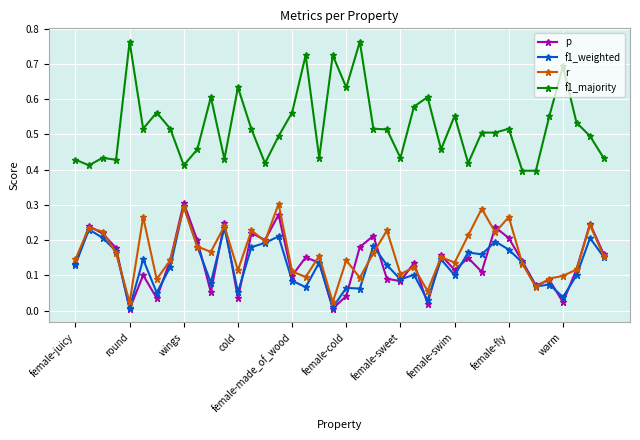

True or false: r has more than 0 interior local peaks.

True